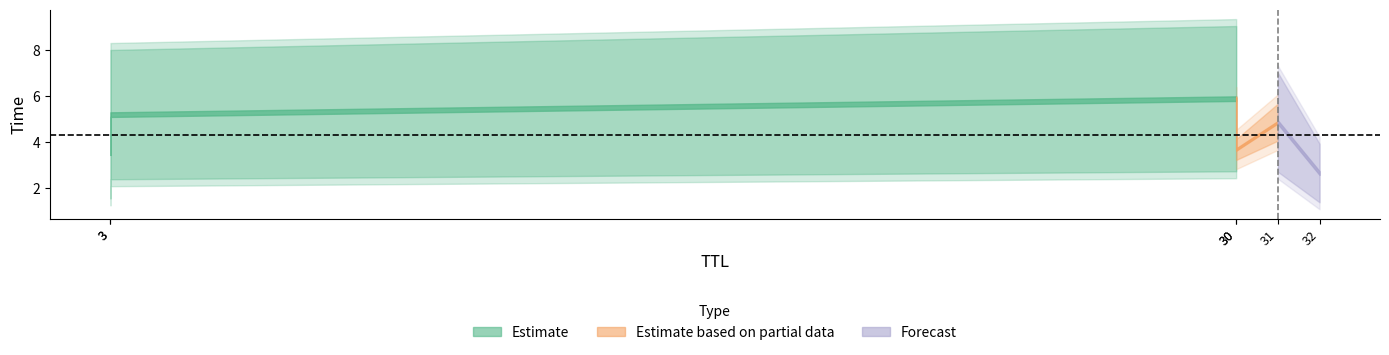

True or false: the data has more than 1 interior local peaks.

False